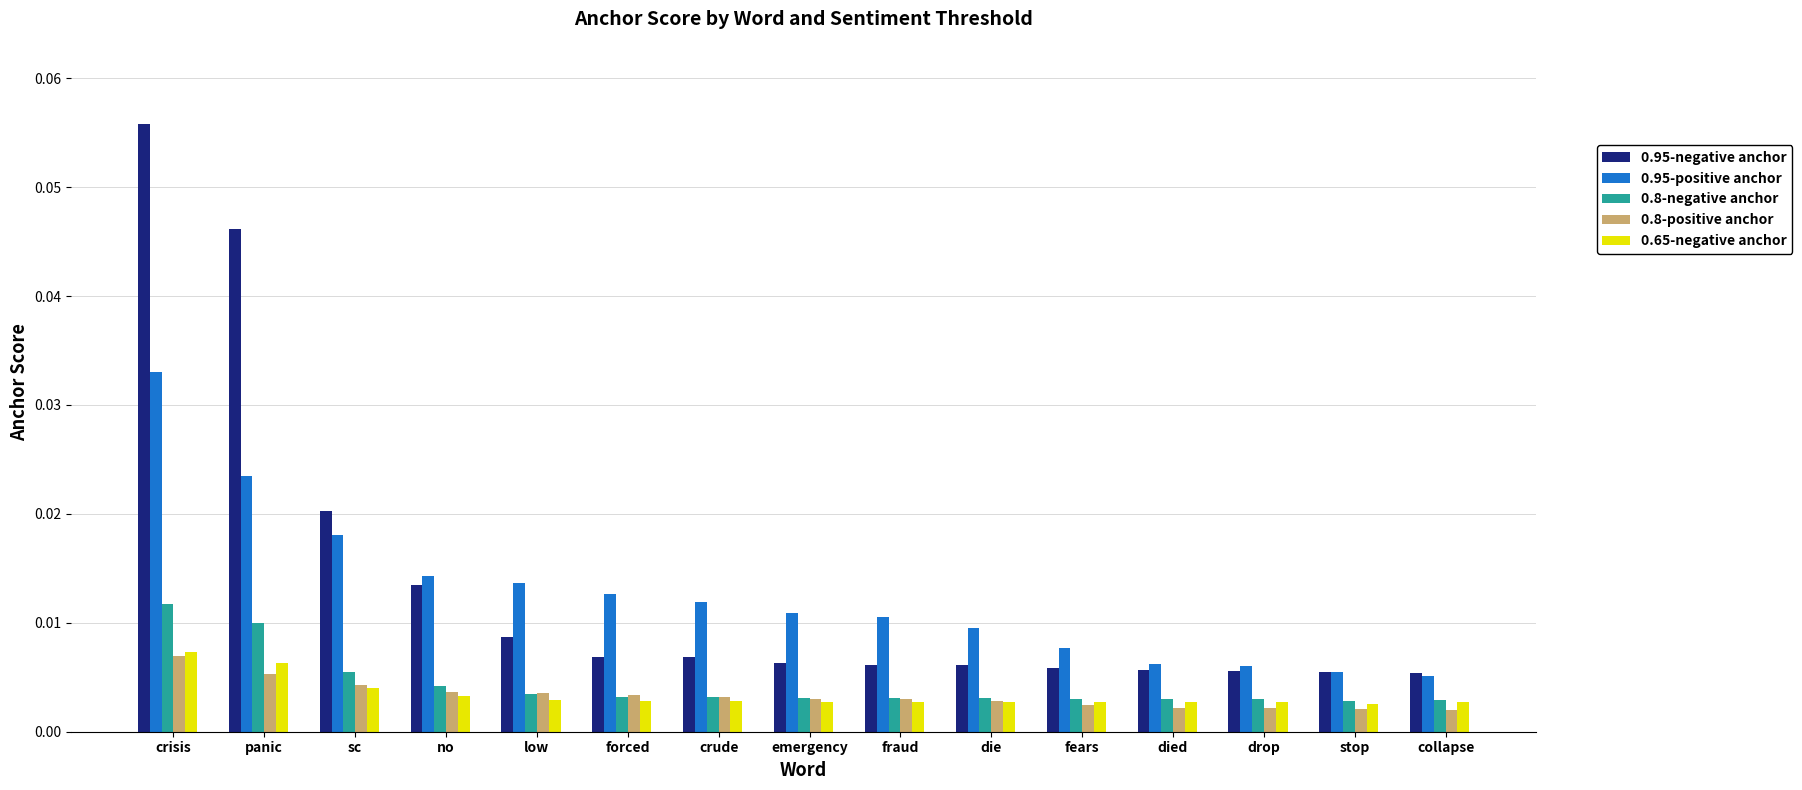

Which series has the largest range (max minus min)?

0.95-negative anchor